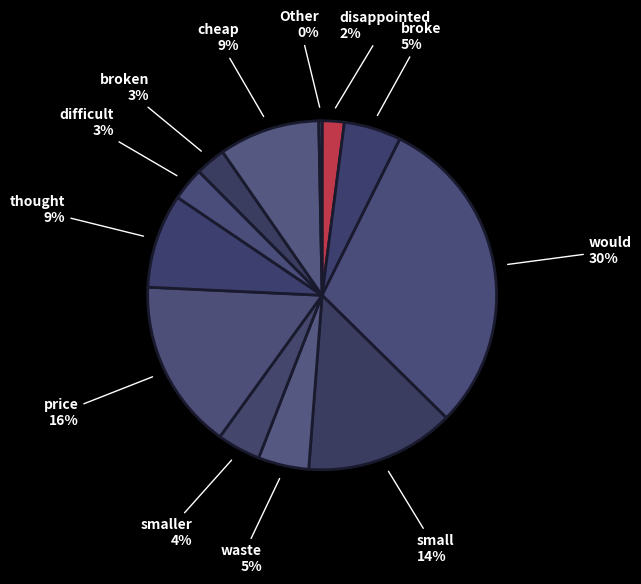

How many segments does this pie chart have?

12